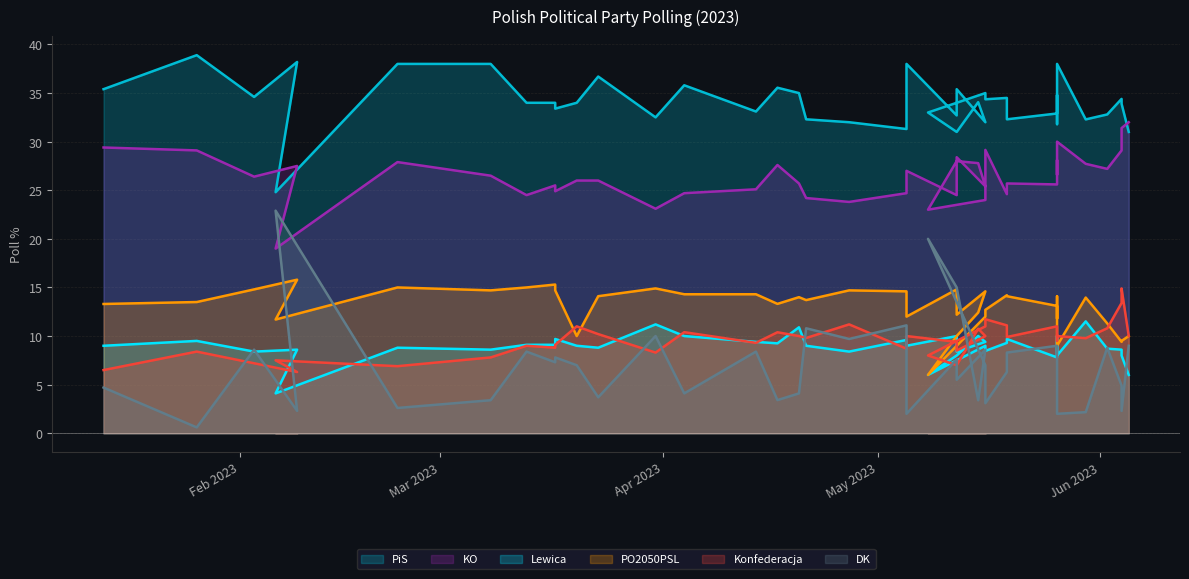

What is the value of the PiS point at the 9th from the left?

34.0